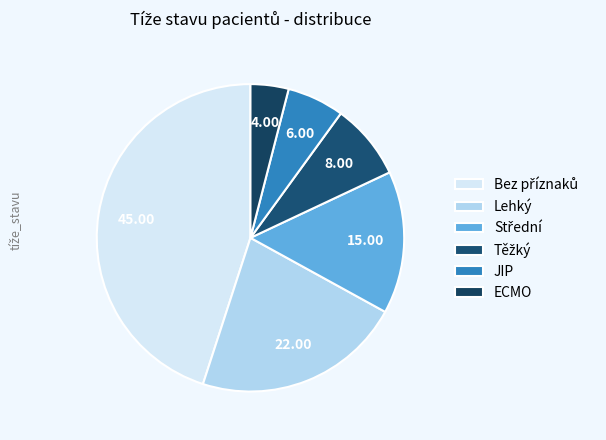

How many slices are in this pie chart?

6